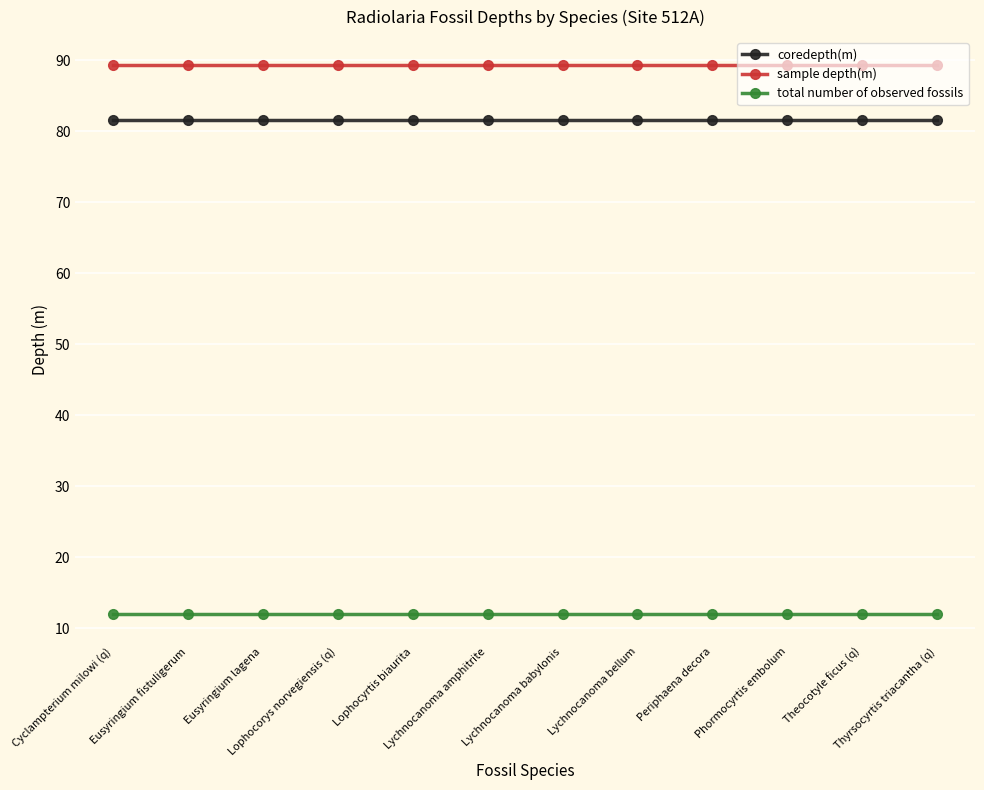

List the series in order of their peak value, highest first.

sample depth(m), coredepth(m), total number of observed fossils